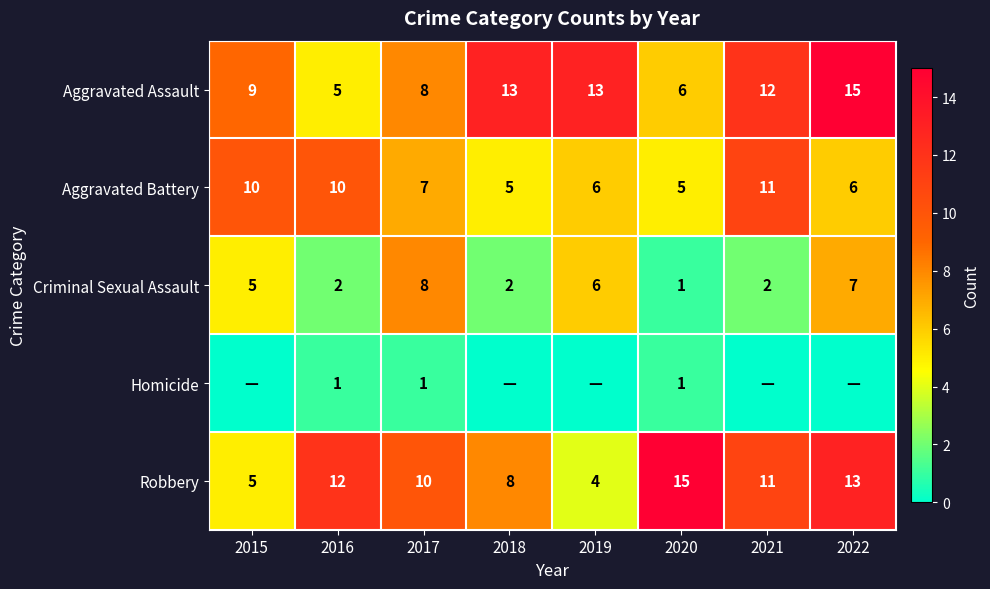

What is the sum of the Criminal Sexual Assault values at 2022 and 2016?

9